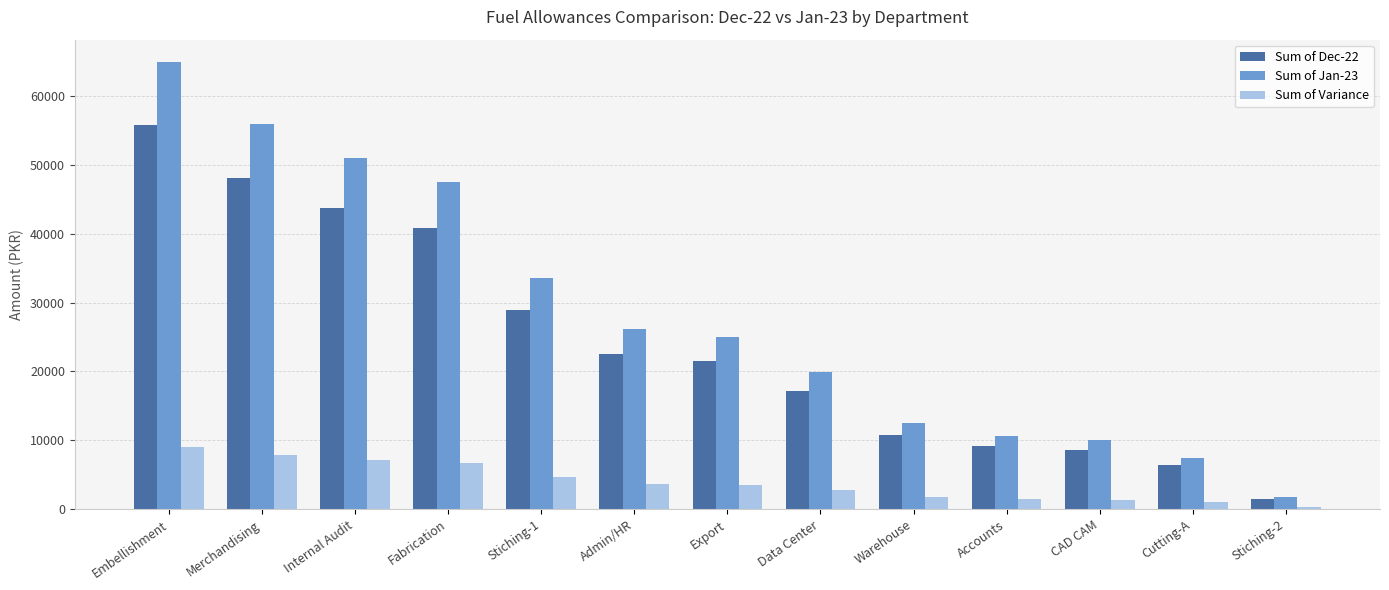

At which label does Sum of Dec-22 reach its peak?

Embellishment